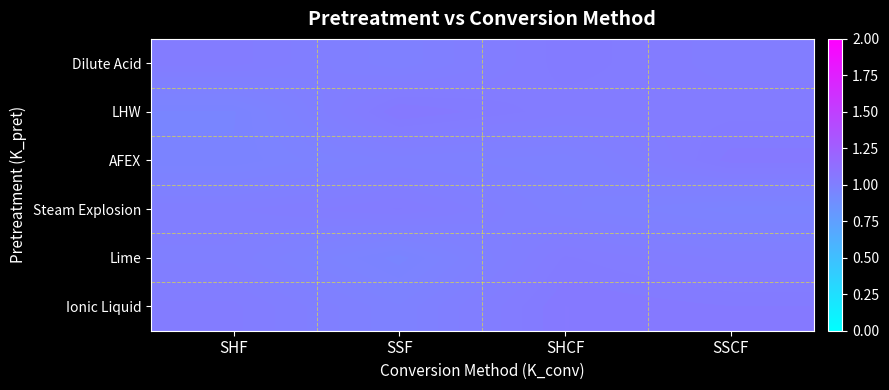

Reading left to right, list all the values displayed in this chart.

Dilute Acid: SHF=1.0	SSF=1.0	SHCF=1.0	SSCF=1.0
LHW: SHF=1.0	SSF=1.0	SHCF=1.0	SSCF=1.0
AFEX: SHF=1.0	SSF=1.0	SHCF=1.0	SSCF=1.0
Steam Explosion: SHF=1.0	SSF=1.0	SHCF=1.0	SSCF=1.0
Lime: SHF=1.0	SSF=1.0	SHCF=1.0	SSCF=1.0
Ionic Liquid: SHF=1.0	SSF=1.0	SHCF=1.0	SSCF=1.0